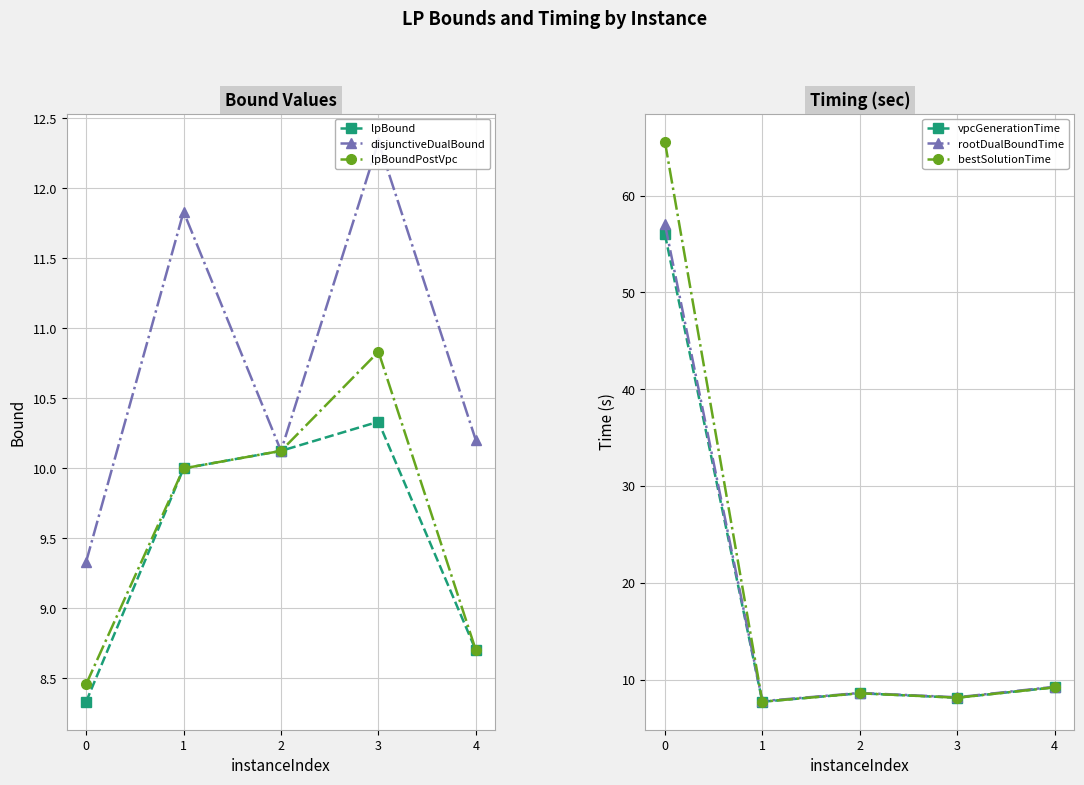

What is the lowest value of the lpBound series?

8.3